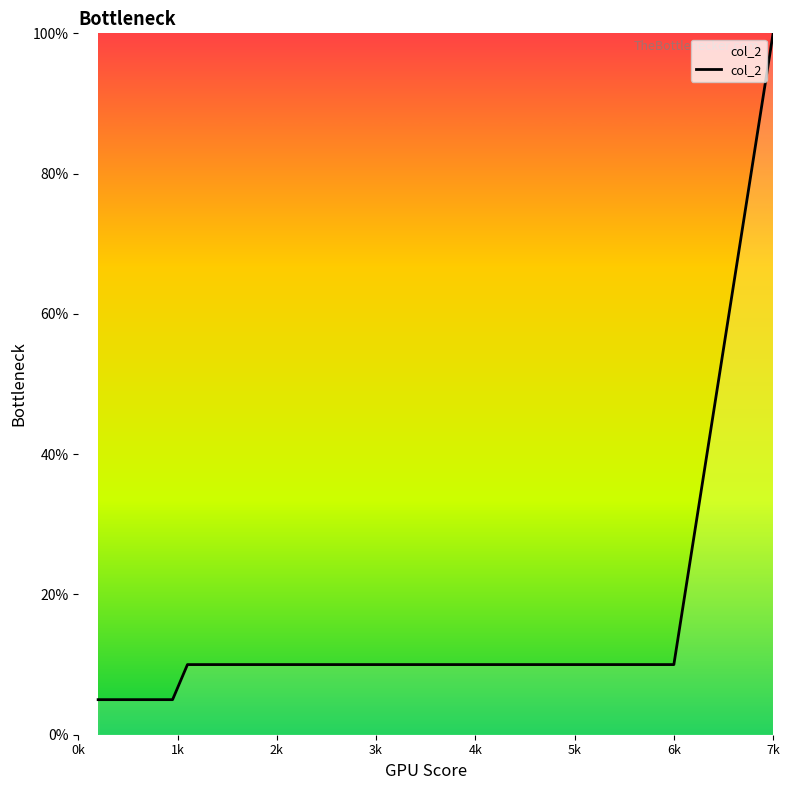

What is the smallest value displayed?

5